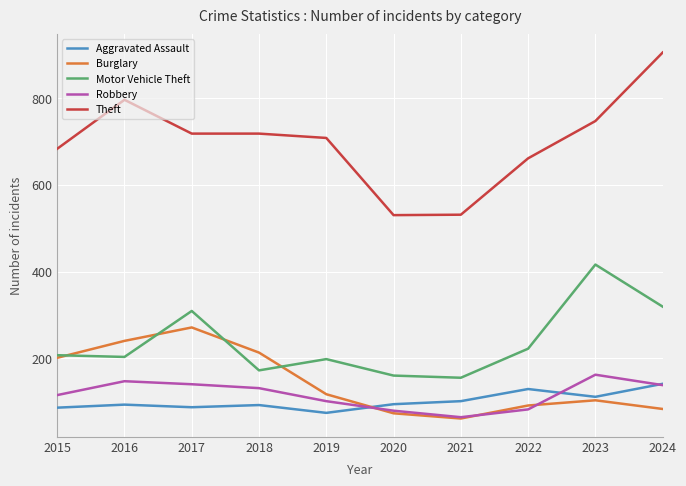

At 2018, list the series in order from largest to smallest.

Theft, Burglary, Motor Vehicle Theft, Robbery, Aggravated Assault